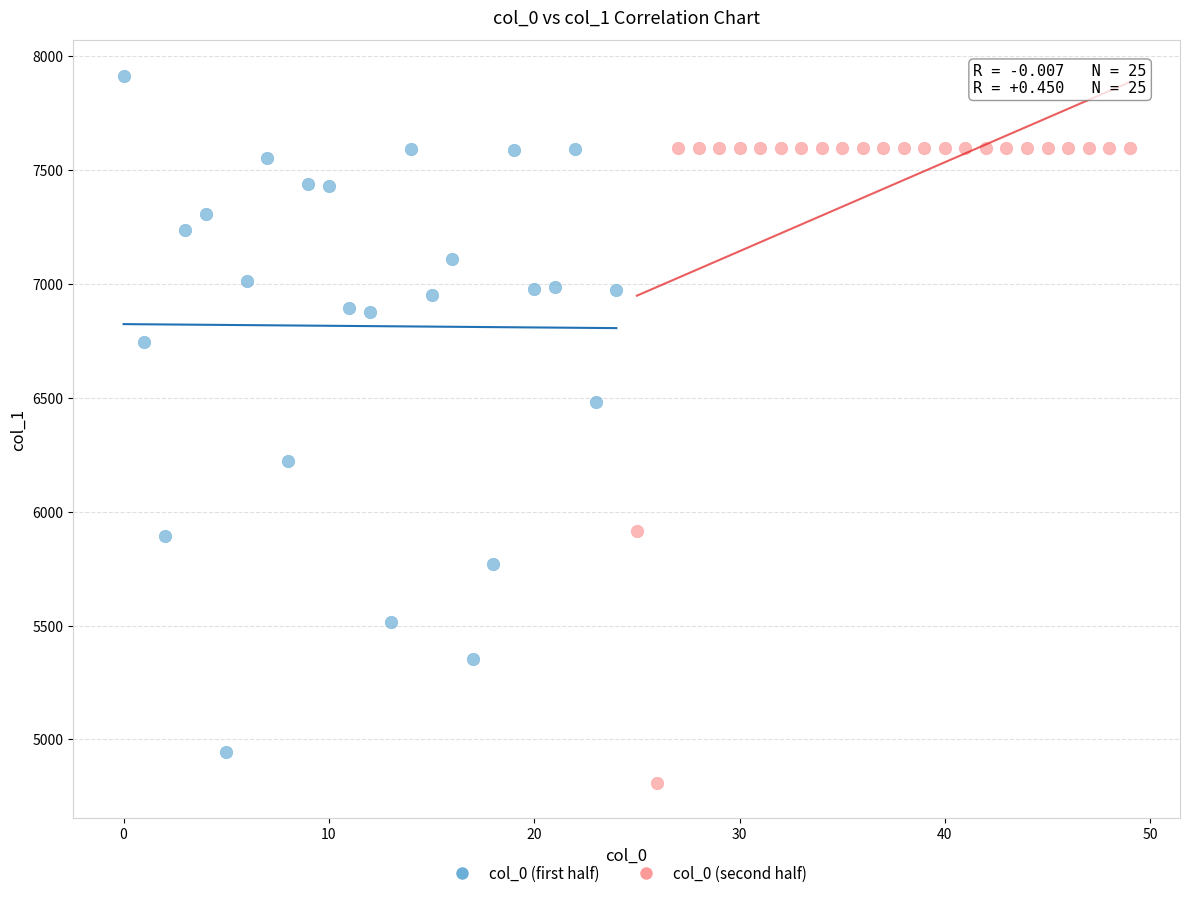

Which series reaches the maximum Y coordinate?

col_0 (first half)